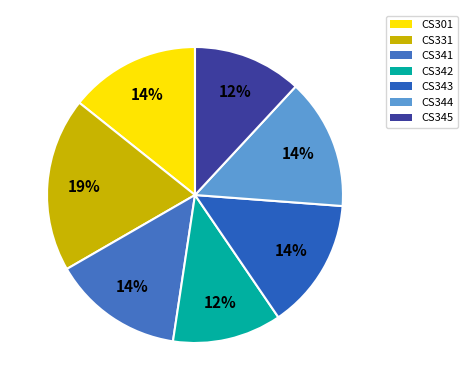

How many segments does this pie chart have?

7